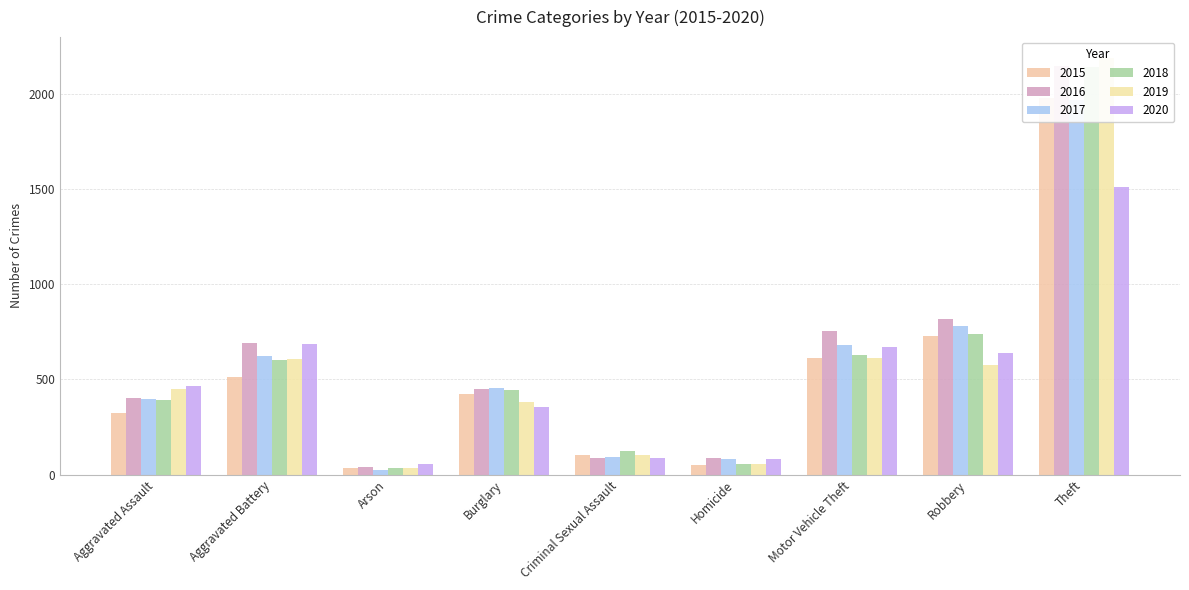

What is the total value across all series at Aggravated Battery?

3723